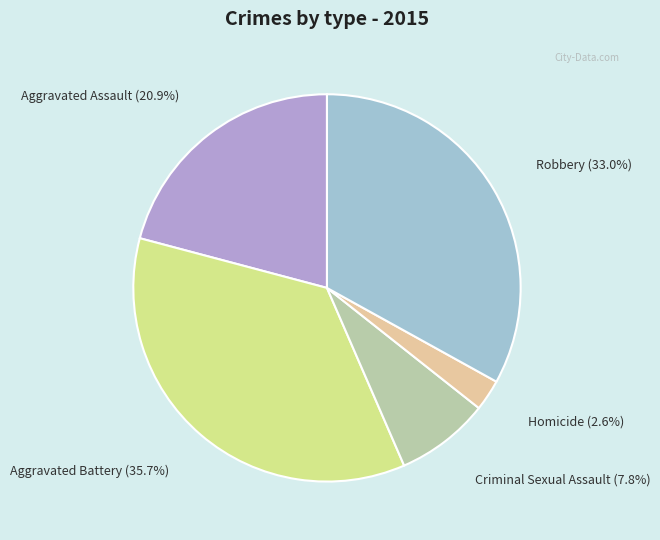

Which has a higher value, Criminal Sexual Assault or Homicide?

Criminal Sexual Assault